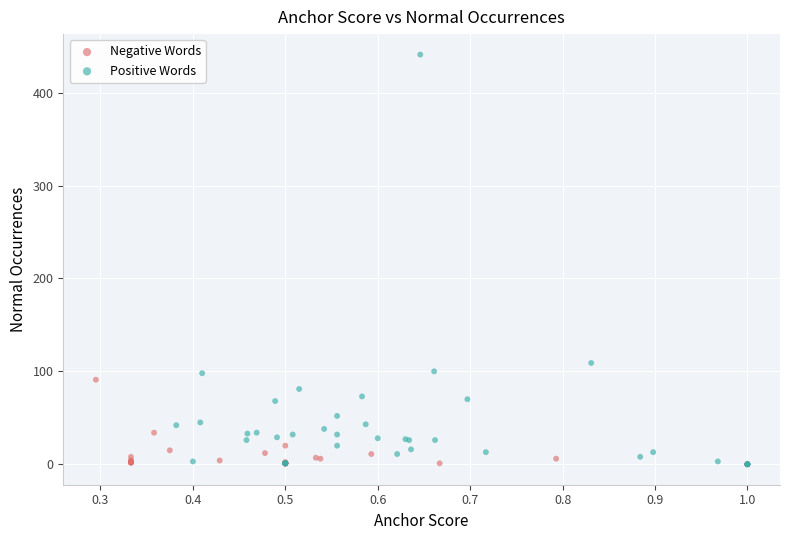

Which series has the widest spread of Y values?

Positive Words